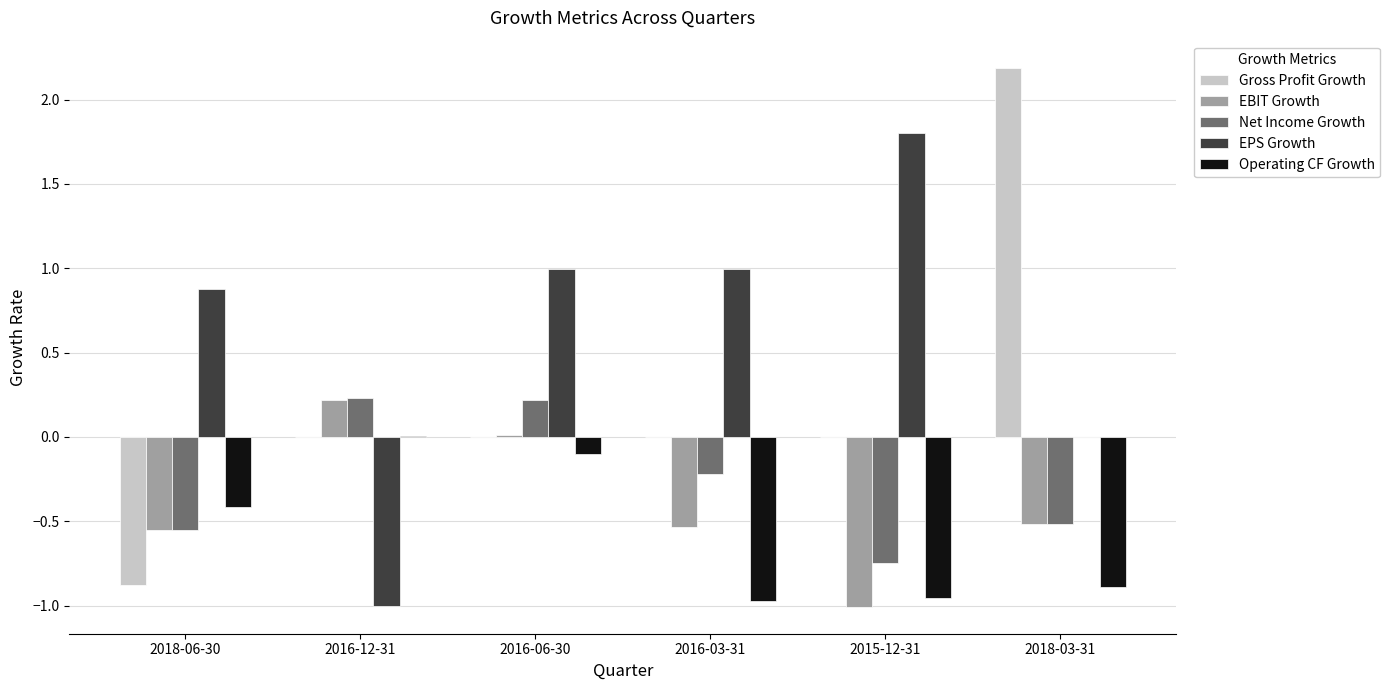

Which series changed the most between 2018-06-30 and 2016-06-30?

Gross Profit Growth